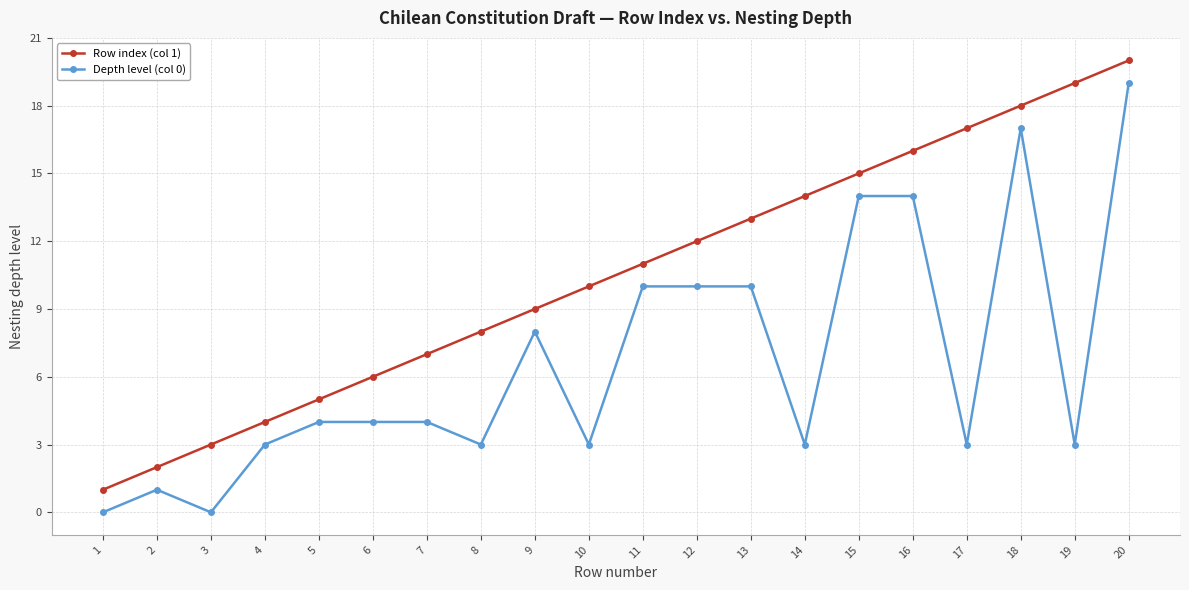

What is the value of the Row index (col 1) point at the 20th from the left?

20